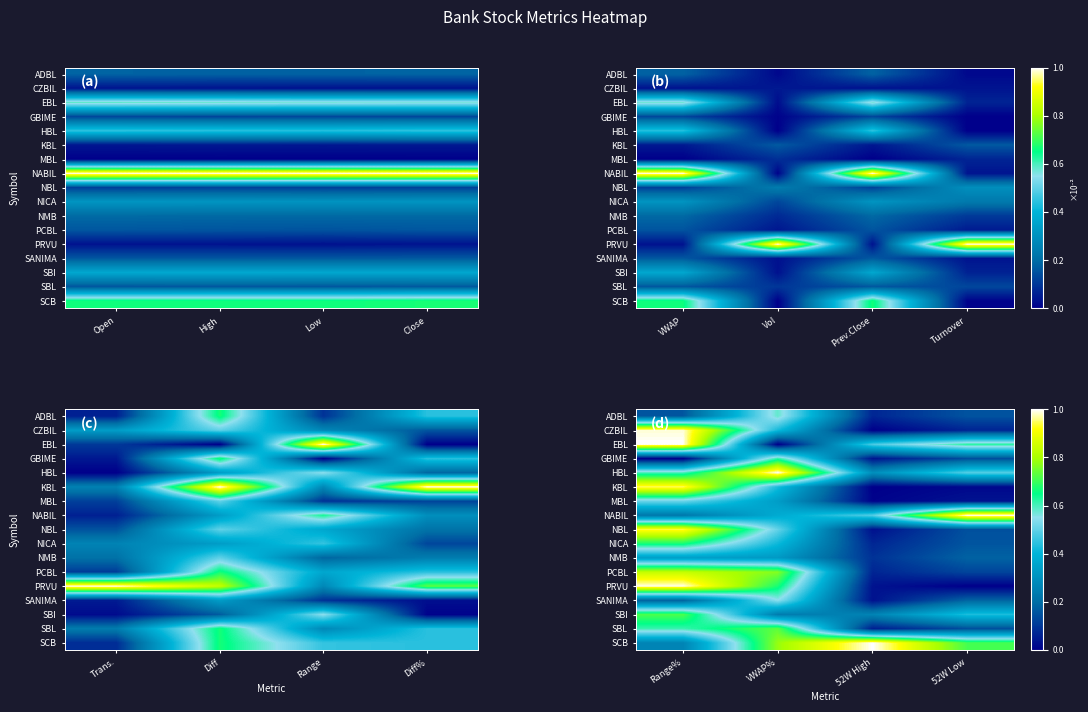

Between Range% and 52W Low, which series saw the biggest shift?

PRVU